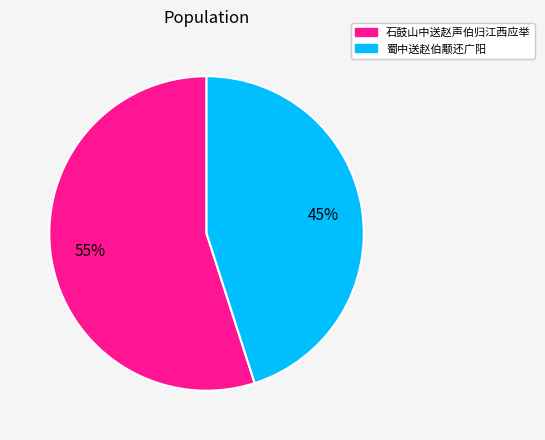

Which slice represents more than half of the pie?

石鼓山中送赵声伯归江西应举